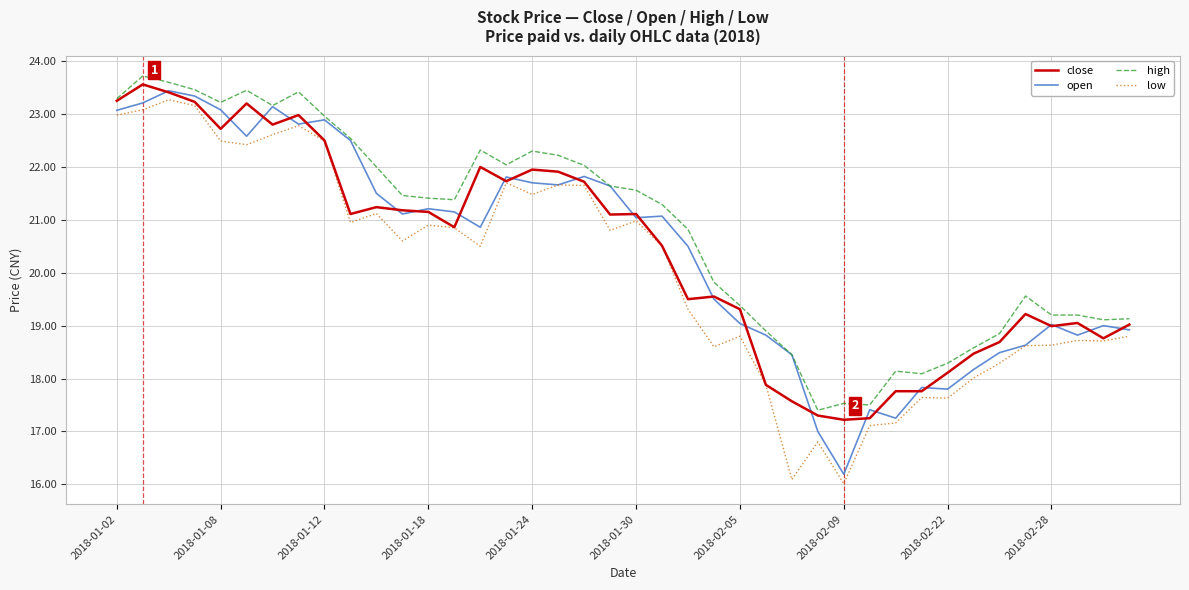

True or false: low and high intersect in this chart.

False